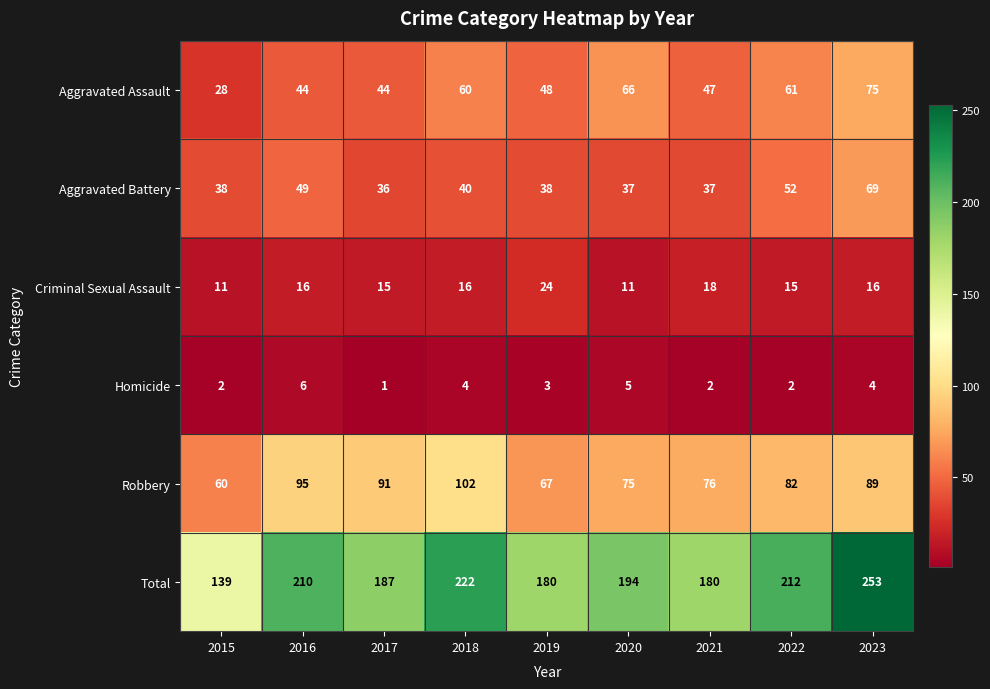

Count the number of categories in the chart.

9